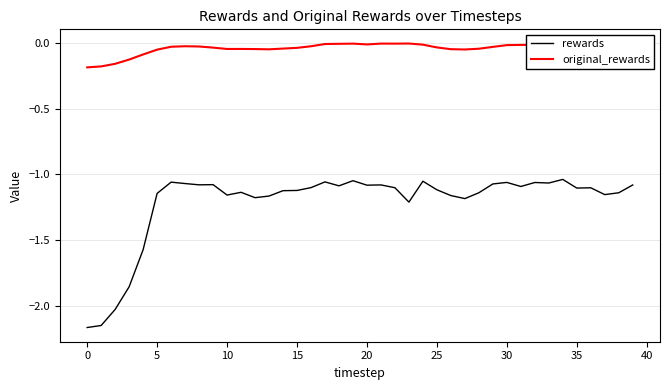

True or false: rewards and original_rewards intersect in this chart.

False